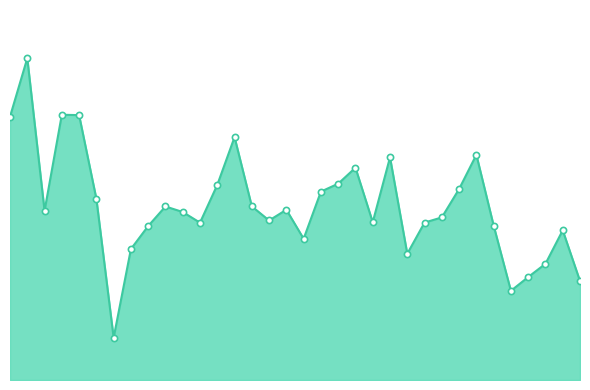

Is this an area chart (filled region under the line)?

Yes